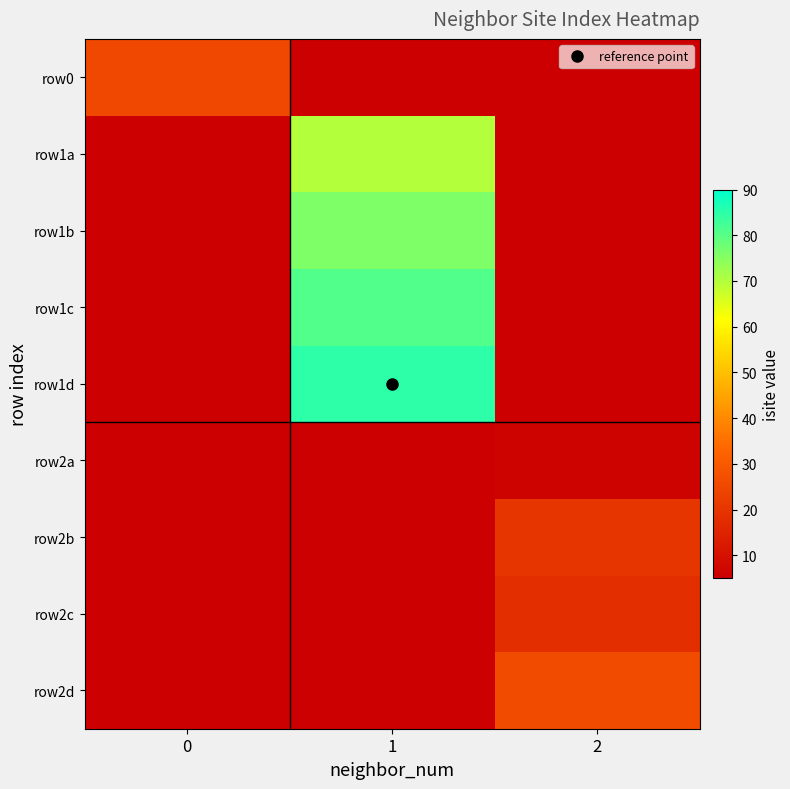

At which category does the chart reach its peak across all series?

1